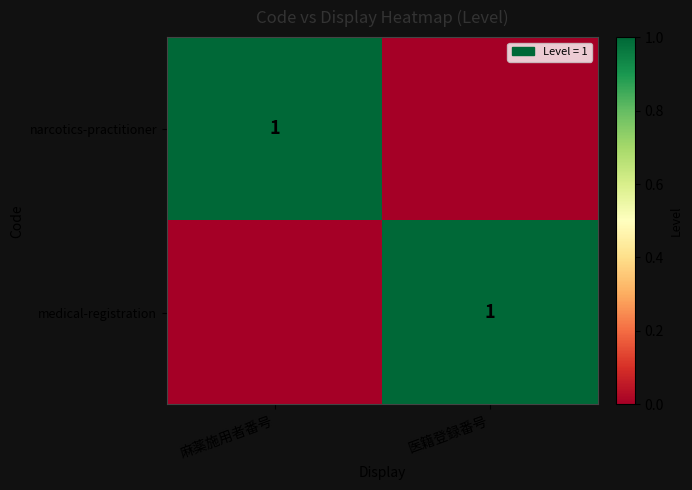

Is it true that medical-registration equals 2 at 医籍登録番号?

False